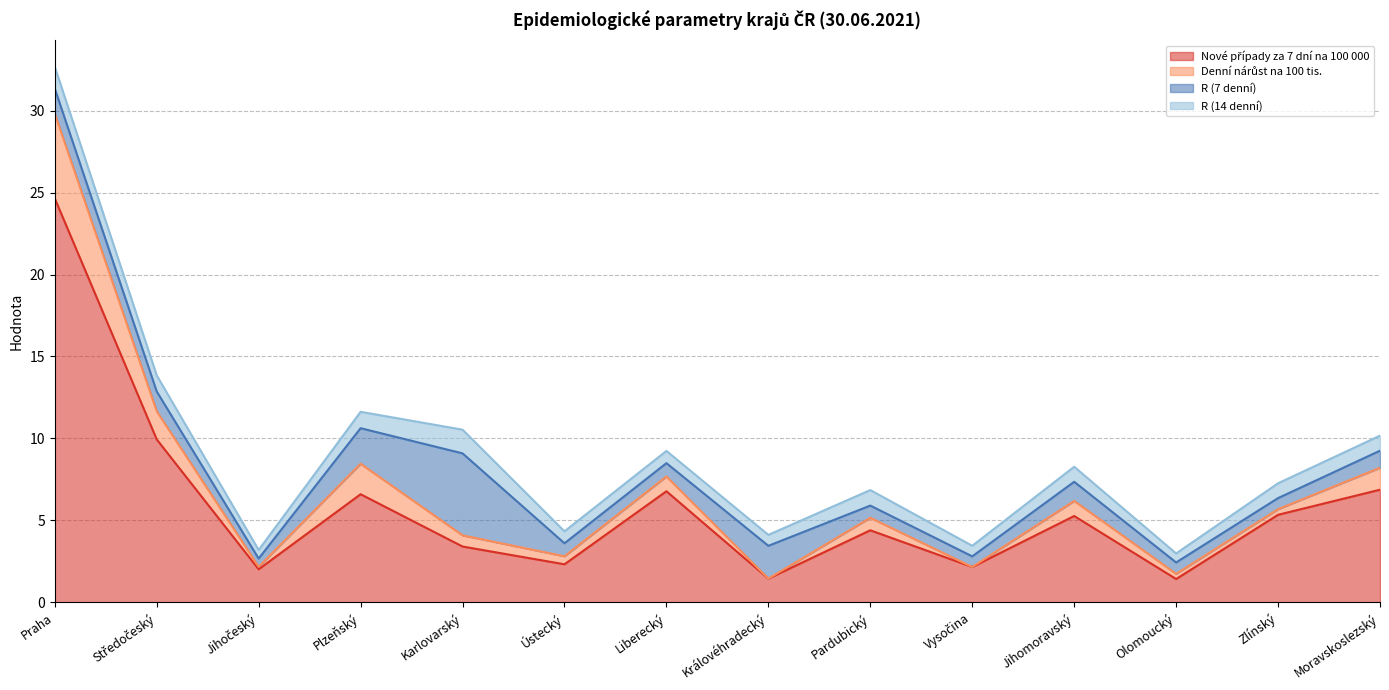

What is the lowest value of the Denní nárůst na 100 tis. series?

1.5